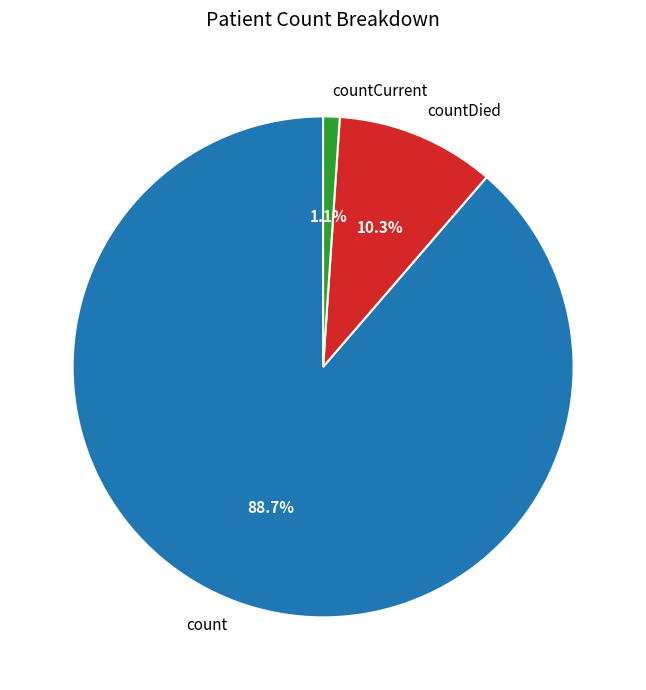

To the nearest percent, what percentage of the pie is count?

89%